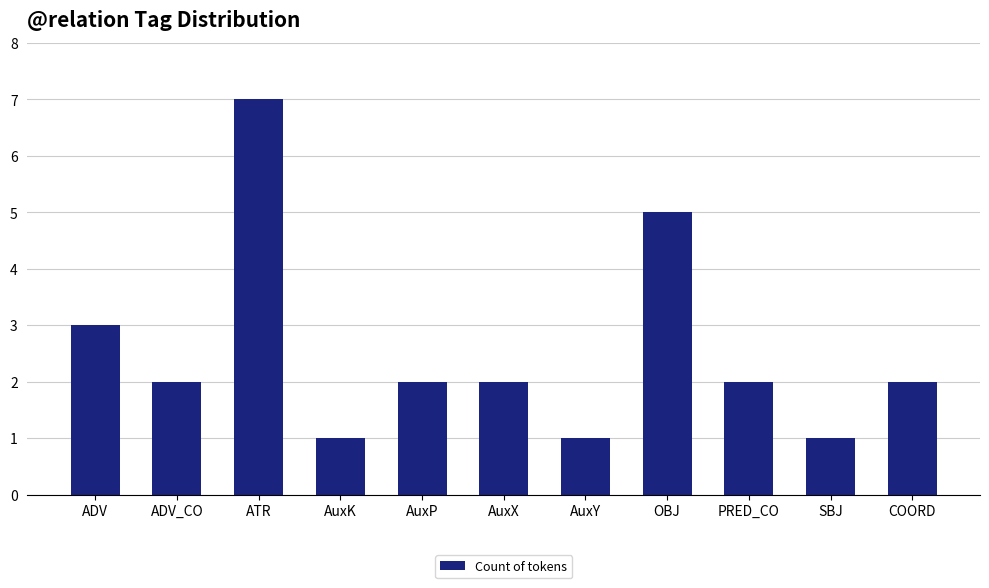

Reading left to right, extract all data points from this chart.

3	2	7	1	2	2	1	5	2	1	2